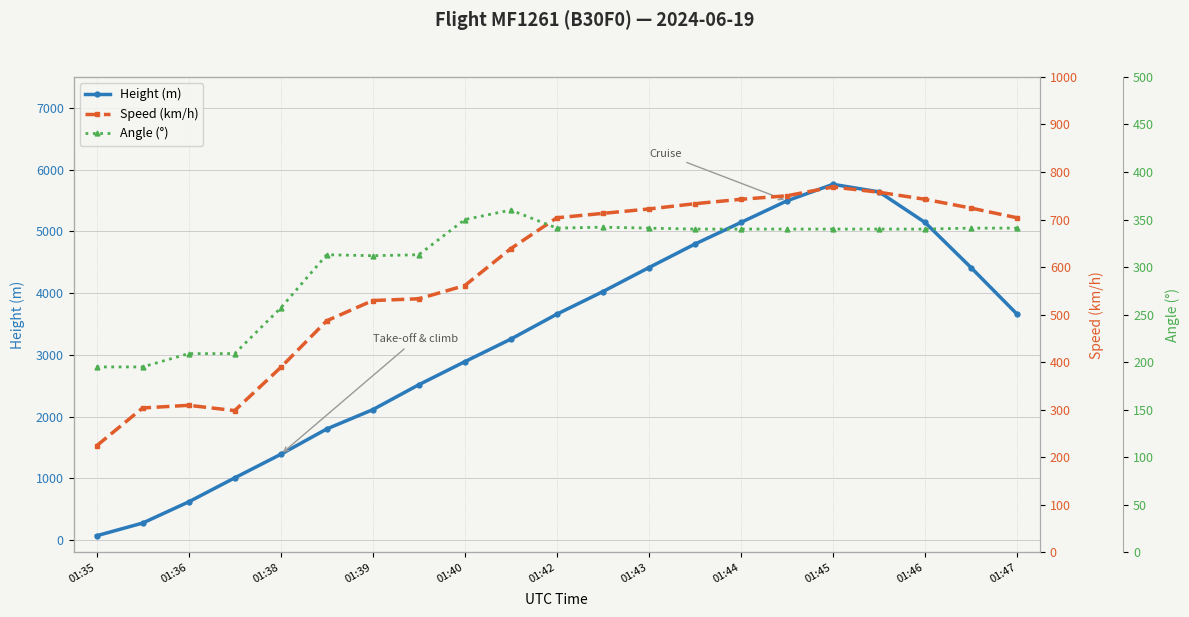

Rank the series by their maximum value, from lowest to highest.

Angle (°), Speed (km/h), Height (m)